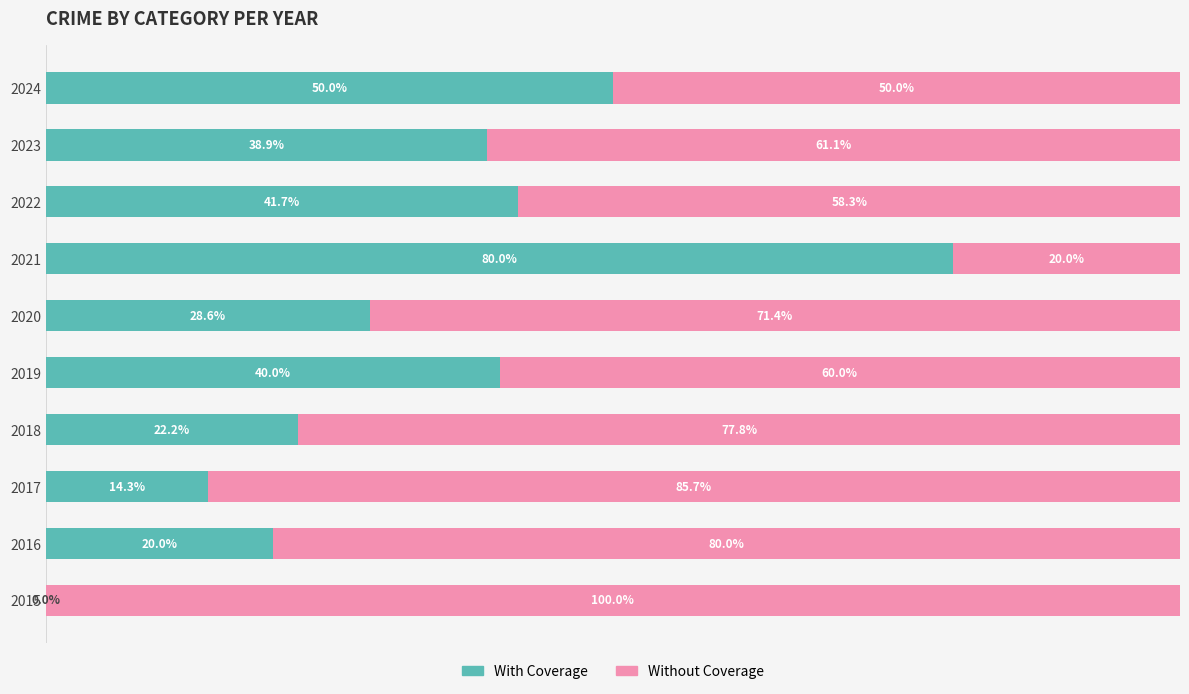

Reading right to left, transcribe all the data shown in this chart.

With Coverage: 9=50.0	8=38.9	7=41.7	6=80.0	5=28.6	4=40.0	3=22.2	2=14.3	1=20.0	0=0.0
Without Coverage: 9=50.0	8=61.1	7=58.3	6=20.0	5=71.4	4=60.0	3=77.8	2=85.7	1=80.0	0=100.0